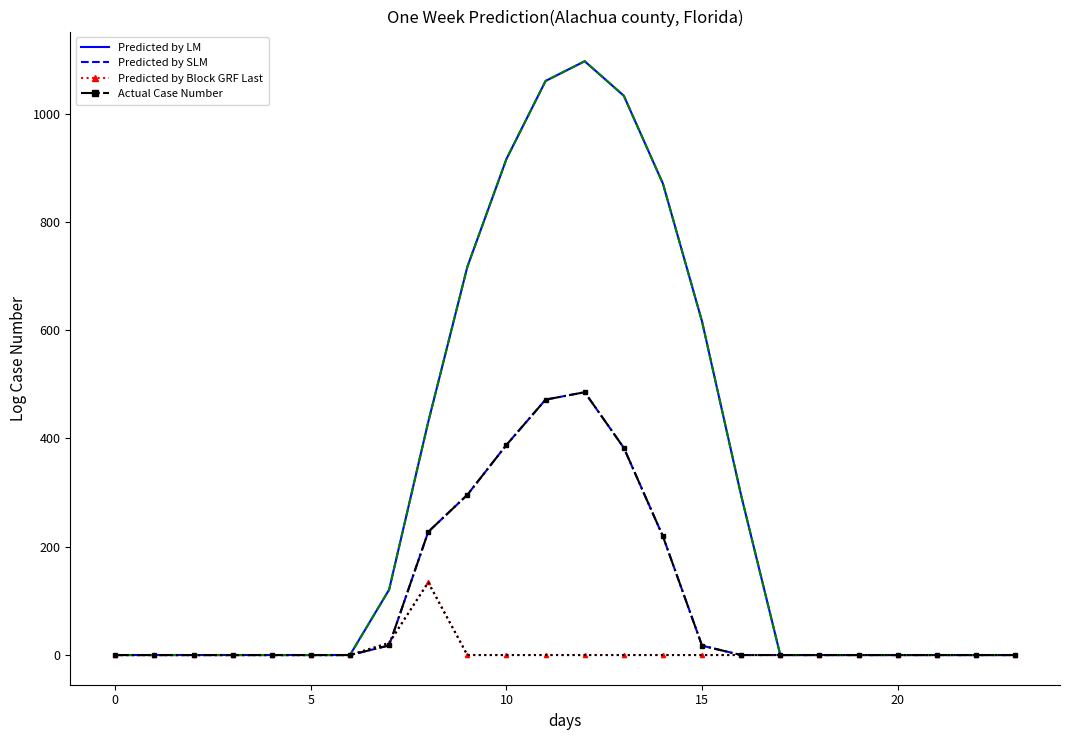

At which category is the sum across all series the highest?

12